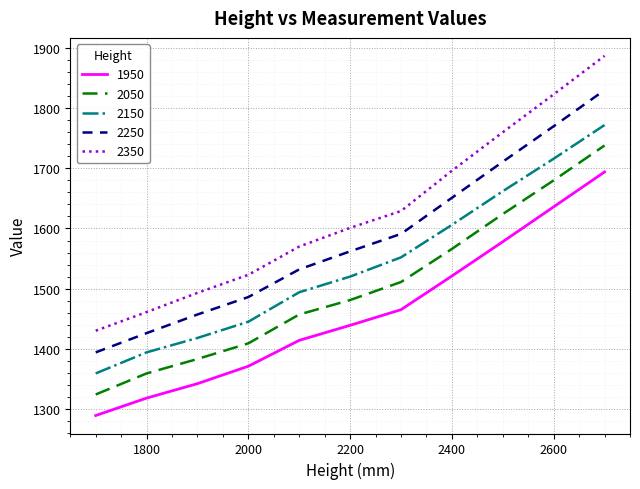

Reading right to left, extract all data points from this chart.

1950: 1694	1636	1578	1521	1465	1439	1414	1371	1342	1318	1289
2050: 1738	1680	1624	1566	1511	1481	1457	1409	1383	1359	1324
2150: 1772	1716	1662	1606	1552	1520	1494	1445	1418	1394	1359
2250: 1830	1770	1711	1651	1591	1562	1532	1486	1457	1426	1394
2350: 1887	1823	1760	1696	1629	1601	1570	1523	1493	1461	1430